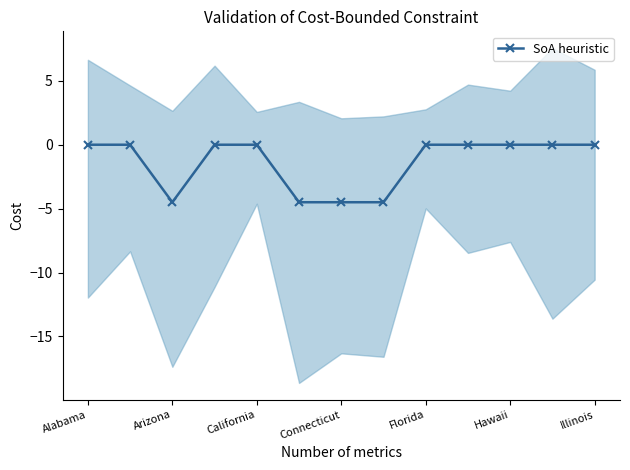

What is the minimum value for SoA heuristic?

-4.5